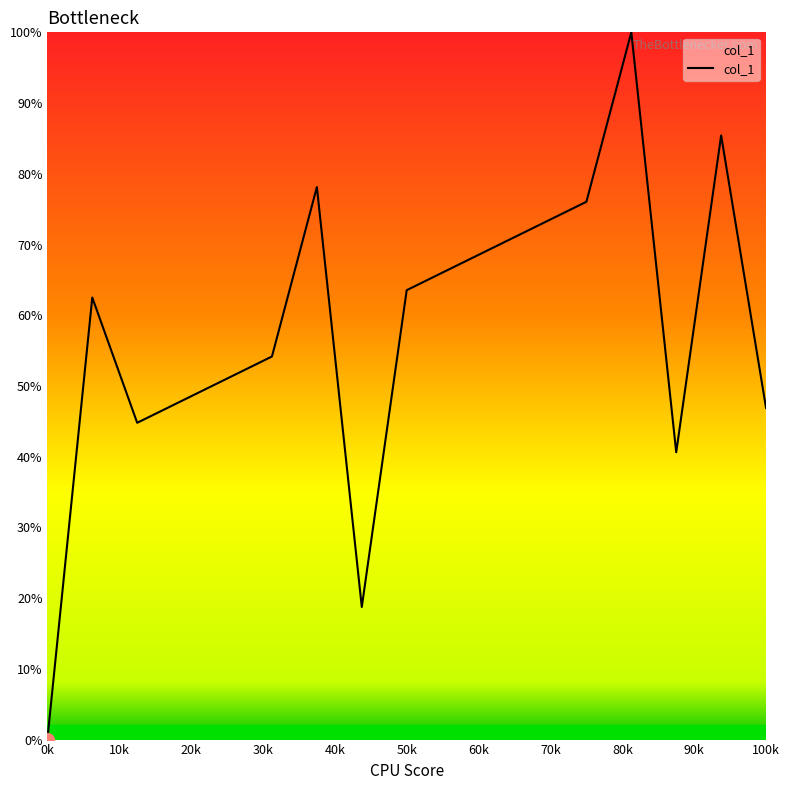

True or false: there are more than 2 points higher than both neighbors.

True